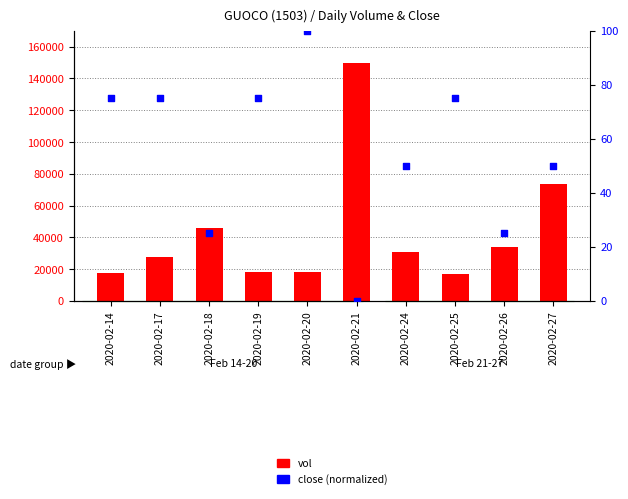

Which series reaches the maximum Y coordinate?

vol